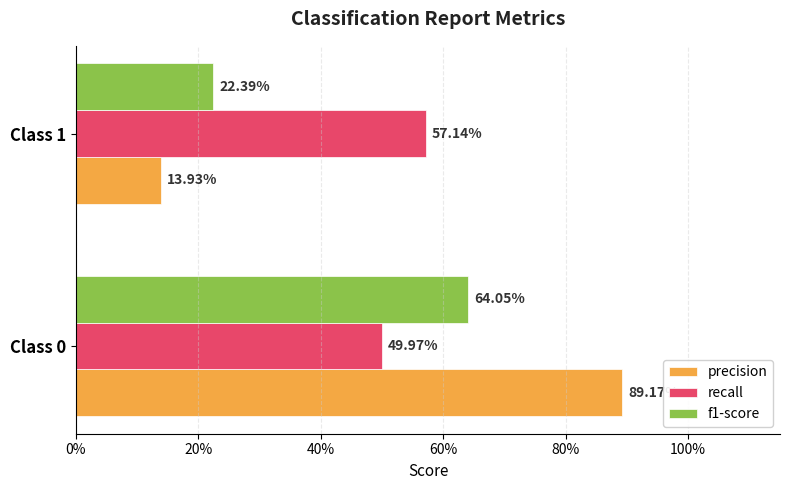

What is the maximum value shown in the chart?

0.9